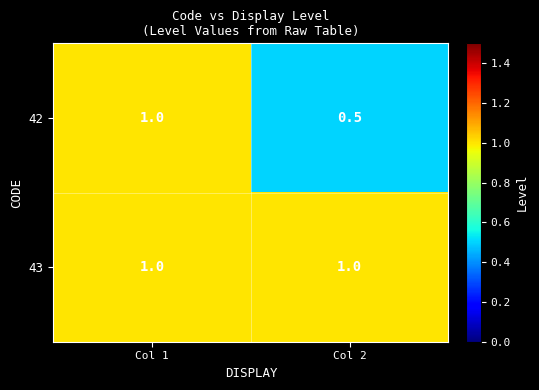

Which category has the lowest value across all series?

Col 2